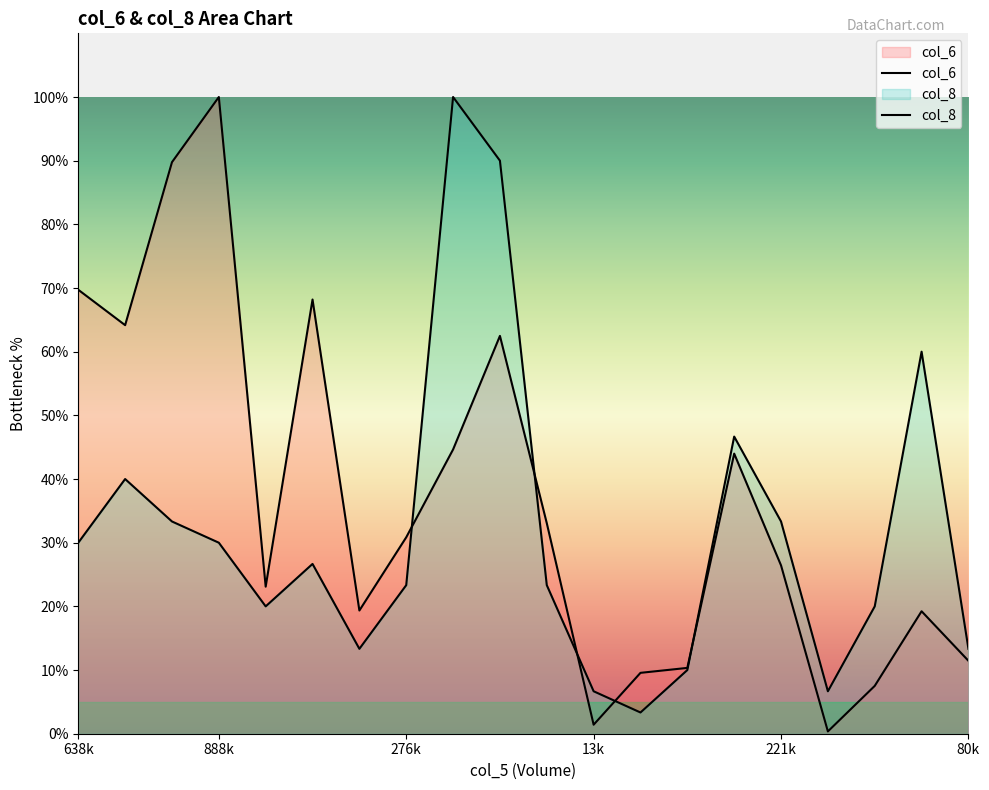

Rank the series by their average value, from highest to lowest.

col_6, col_8